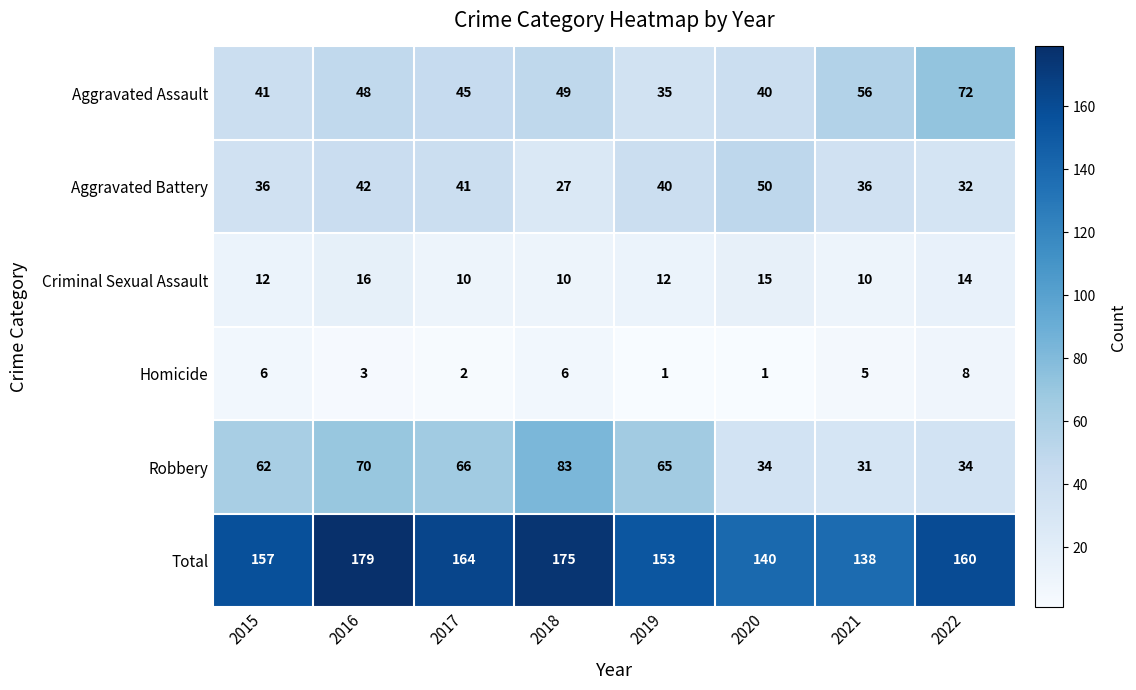

The Criminal Sexual Assault series shows 7 at 2019. True or false?

False